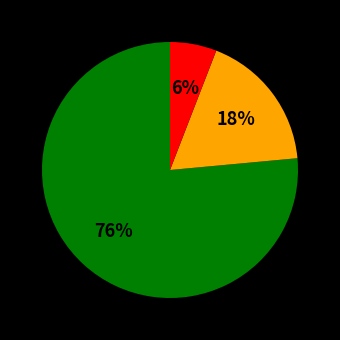

Is there any slice that represents more than half of the pie?

Yes